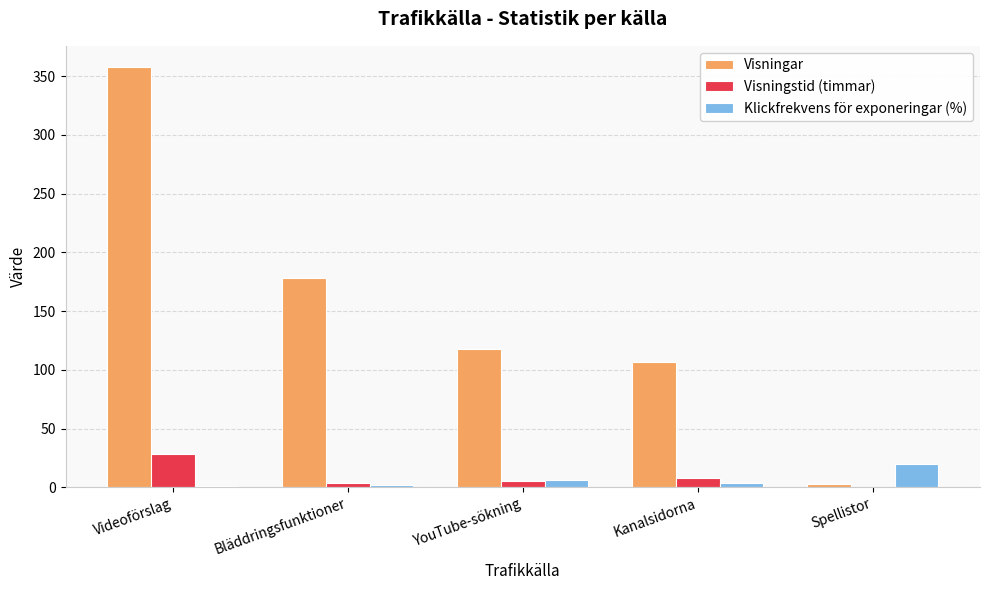

Where is Visningstid (timmar) nearest to the value 14?

Kanalsidorna